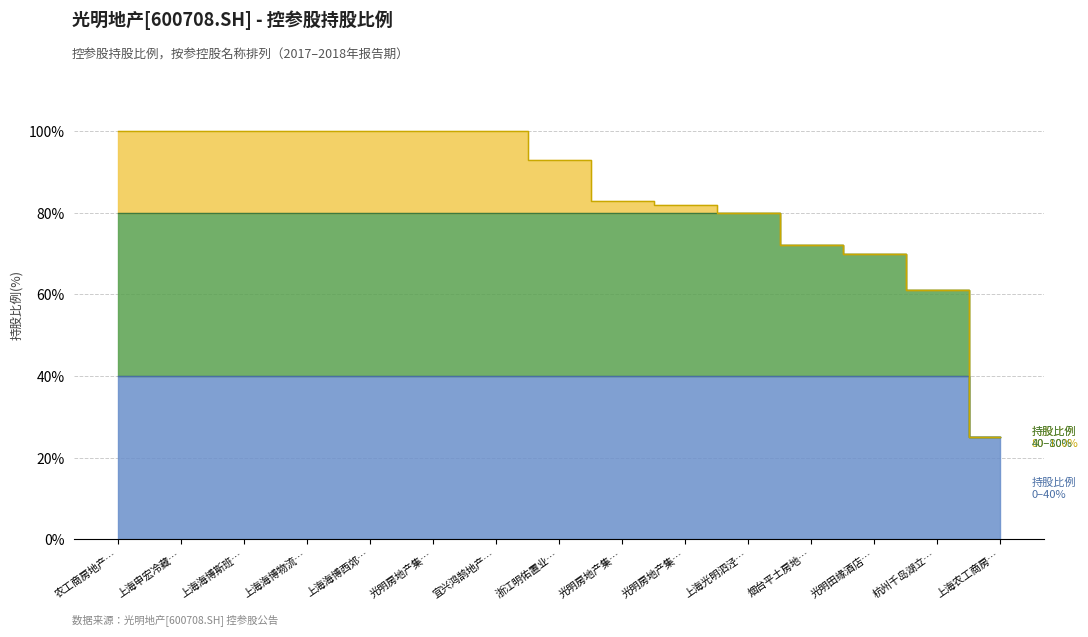

Rank the categories by value from lowest to highest.

上海农工商房…, 杭州千岛湖立…, 光明田缘酒店…, 烟台平土房地…, 上海光明泗泾…, 光明房地产集…, 光明房地产集…, 浙江明佑置业…, 农工商房地产…, 上海申宏冷藏…, 上海海博斯班…, 上海海博物流…, 上海海博西郊…, 光明房地产集…, 宜兴鸿鹄地产…